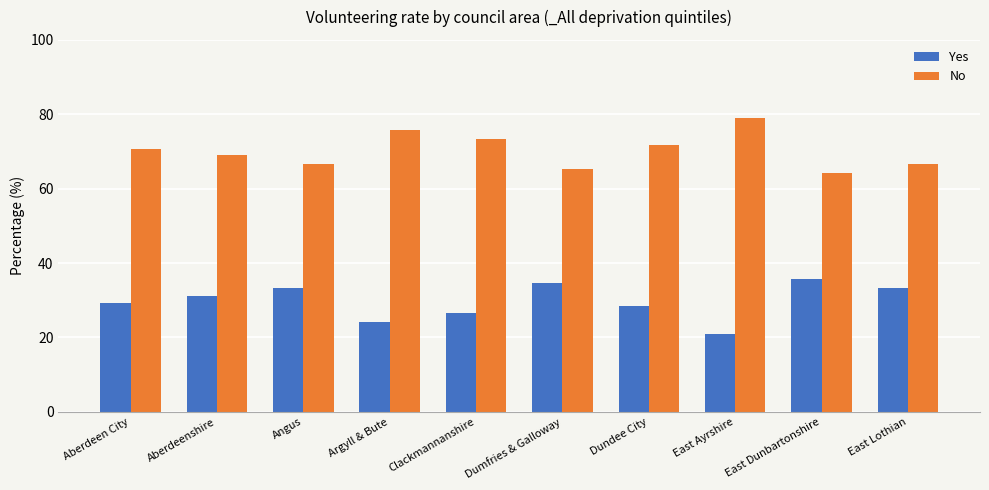

What is the spread (max minus min) of values at Dumfries & Galloway?

30.5